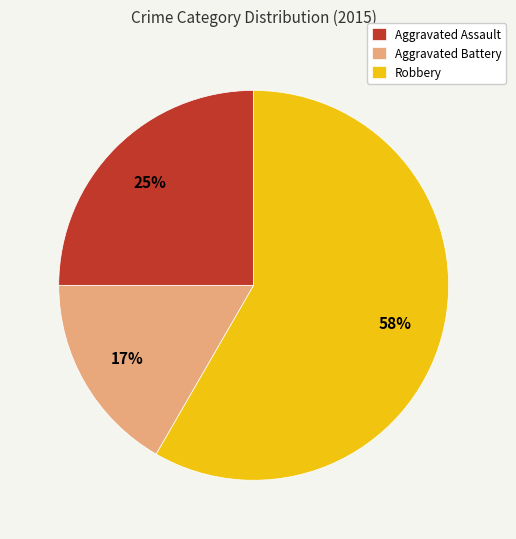

Is there any slice that represents more than half of the pie?

Yes